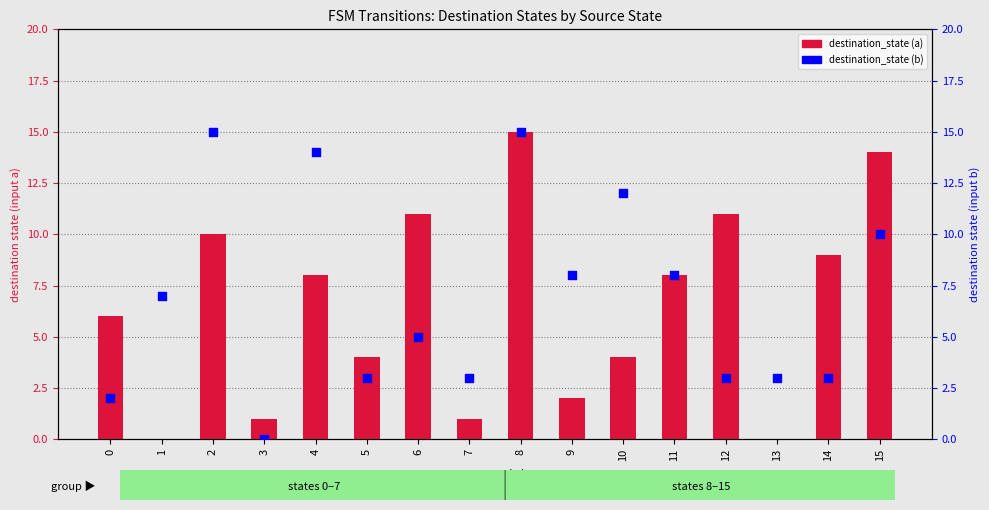

Which series has the largest total across all categories?

destination_state (b)